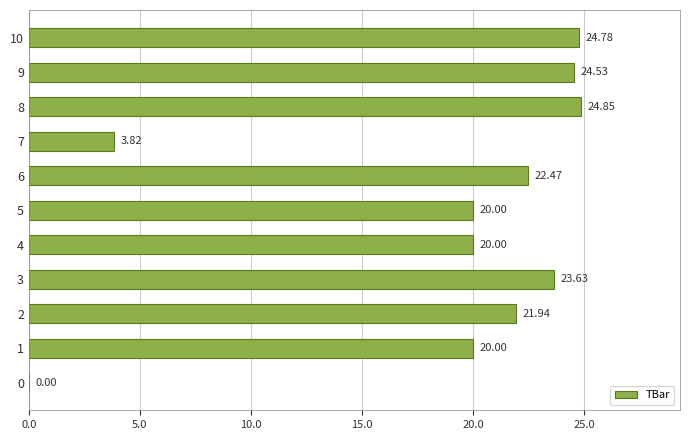

What is the sum of the values at 3 and 9?

48.2